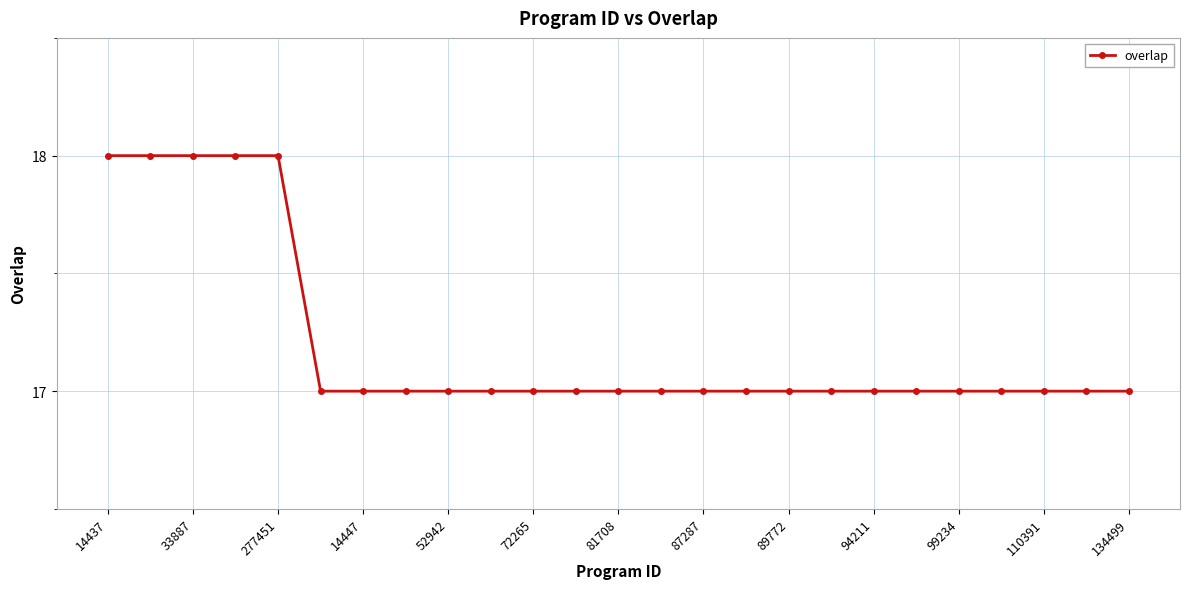

Reading right to left, what are all the values shown in this chart?

17	17	17	17	17	17	17	17	17	17	17	17	17	17	17	17	17	17	17	17	18	18	18	18	18